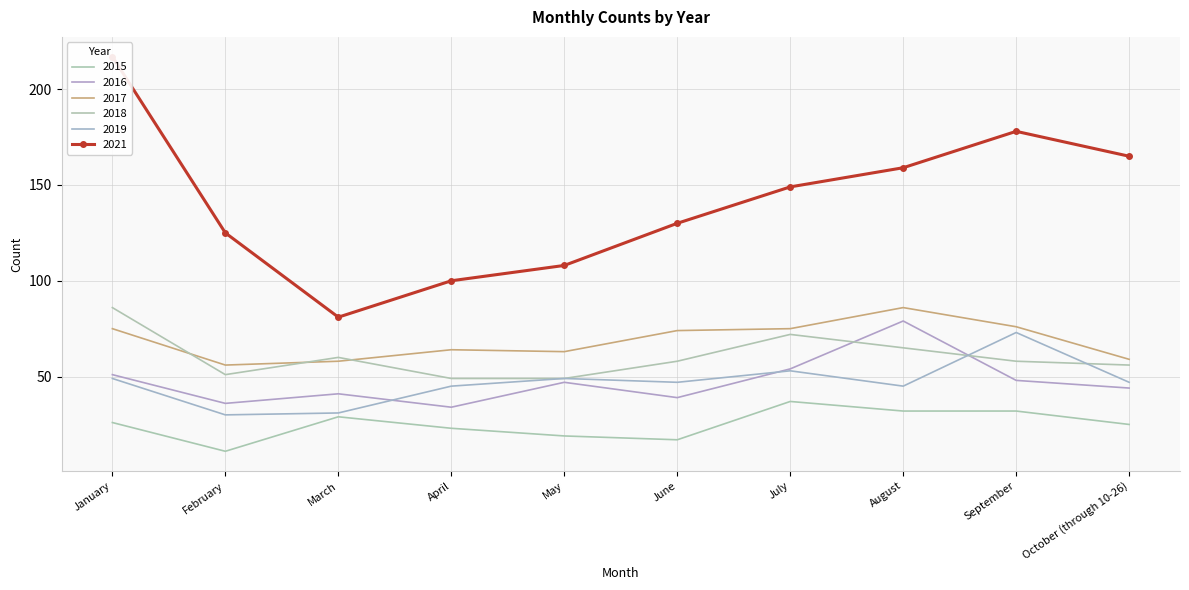

Which series has the largest total across all categories?

2021